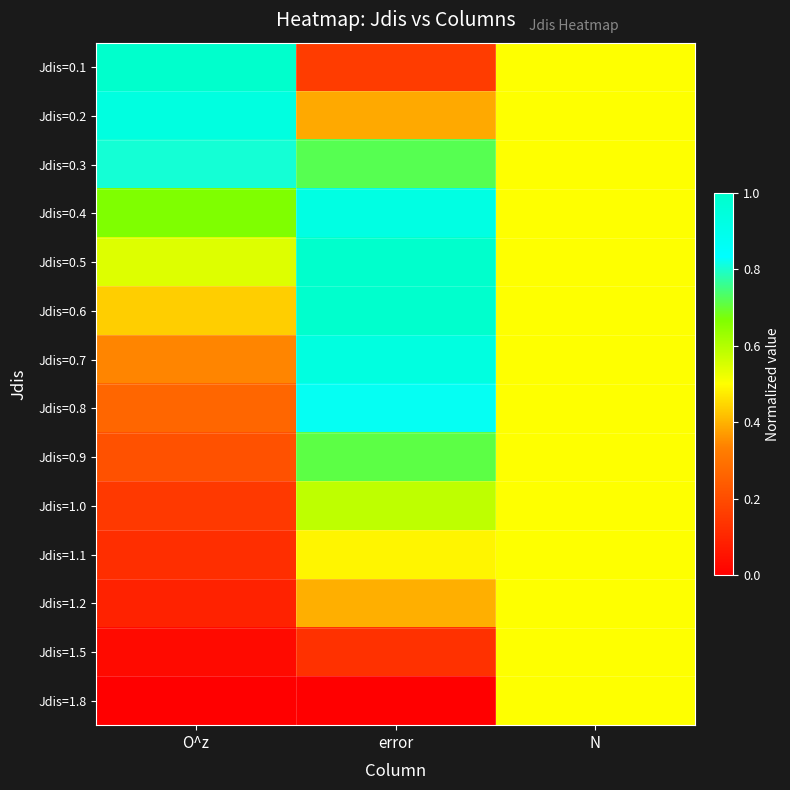

Reading right to left, transcribe all the data shown in this chart.

Jdis=0.1: N=0.5	error=0.2	O^z=1.0
Jdis=0.2: N=0.5	error=0.4	O^z=0.9
Jdis=0.3: N=0.5	error=0.7	O^z=0.8
Jdis=0.4: N=0.5	error=0.9	O^z=0.7
Jdis=0.5: N=0.5	error=1.0	O^z=0.5
Jdis=0.6: N=0.5	error=1.0	O^z=0.4
Jdis=0.7: N=0.5	error=0.9	O^z=0.3
Jdis=0.8: N=0.5	error=0.8	O^z=0.3
Jdis=0.9: N=0.5	error=0.7	O^z=0.2
Jdis=1.0: N=0.5	error=0.6	O^z=0.2
Jdis=1.1: N=0.5	error=0.5	O^z=0.1
Jdis=1.2: N=0.5	error=0.4	O^z=0.1
Jdis=1.5: N=0.5	error=0.1	O^z=0.0
Jdis=1.8: N=0.5	error=0.0	O^z=0.0